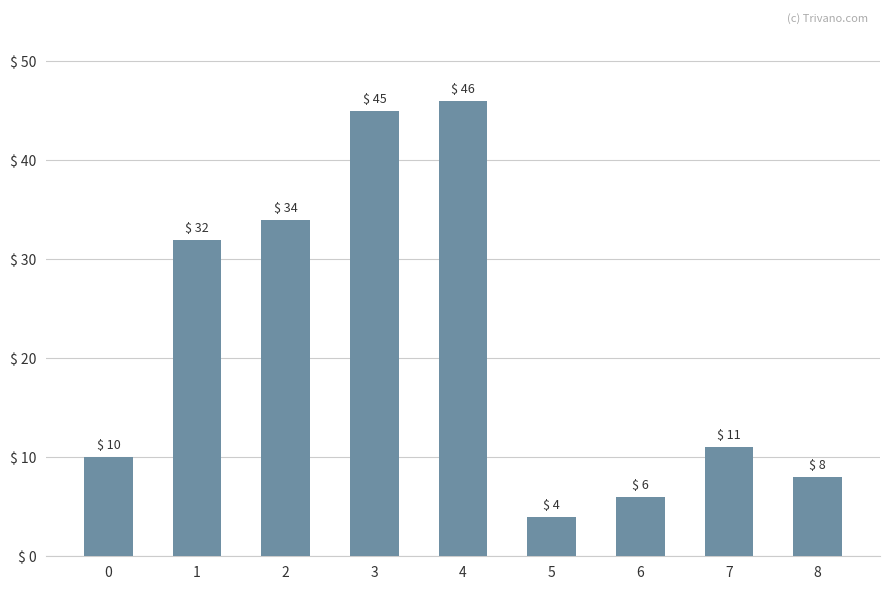

Is it true that the value at 6 is 6?

True